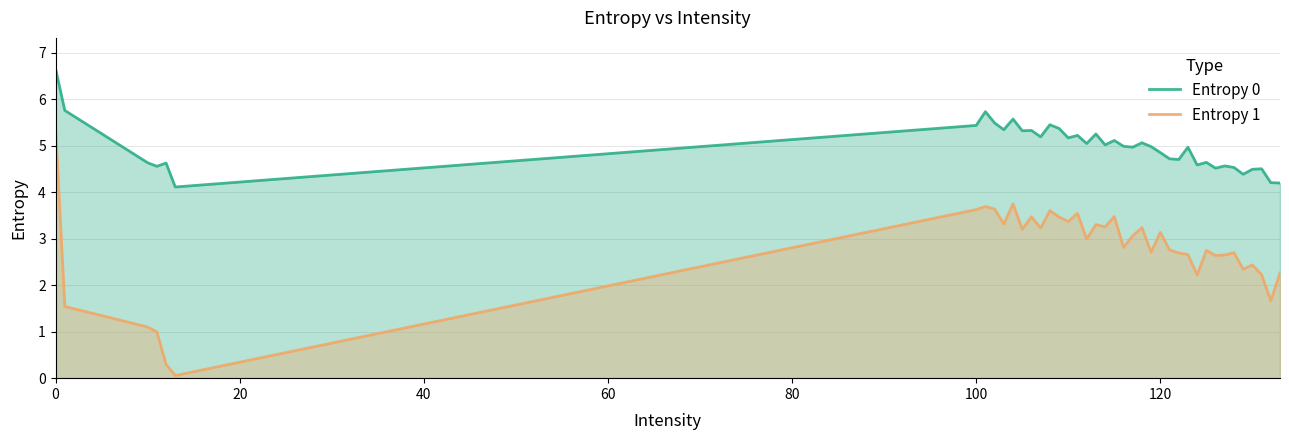

What is the maximum value shown in the chart?

6.7